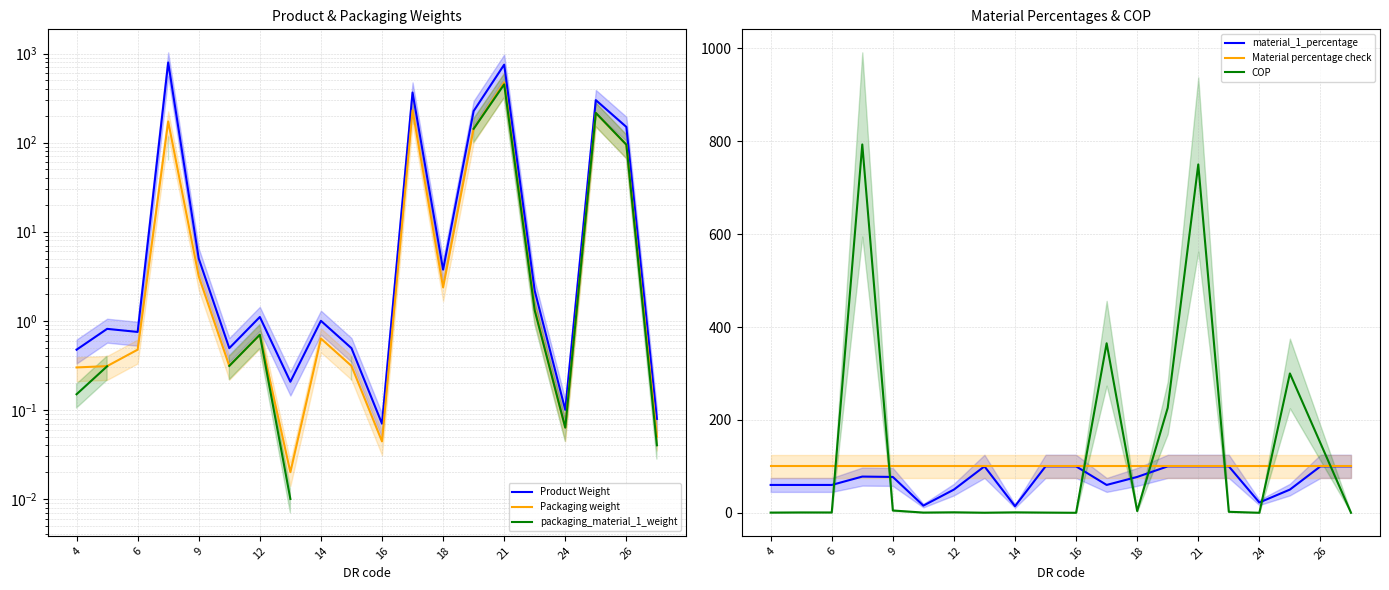

True or false: COP and material_1_percentage intersect in this chart.

True